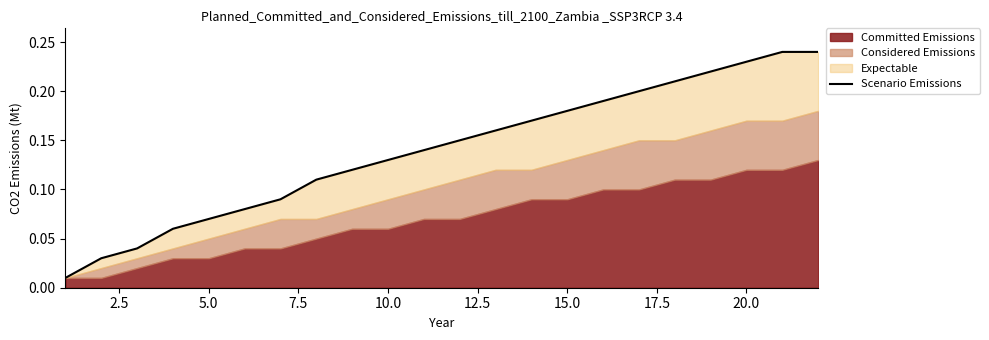

Does the chart have visible grid lines?

No